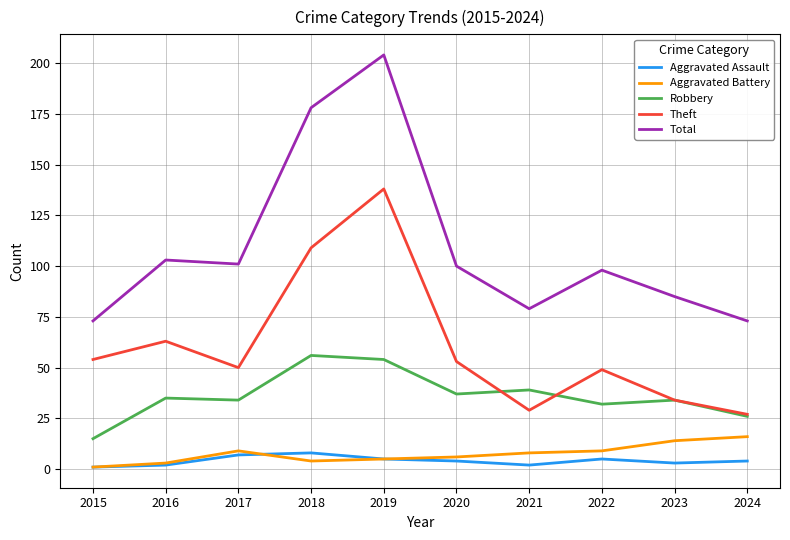

True or false: Total has more than 1 points higher than both neighbors.

True